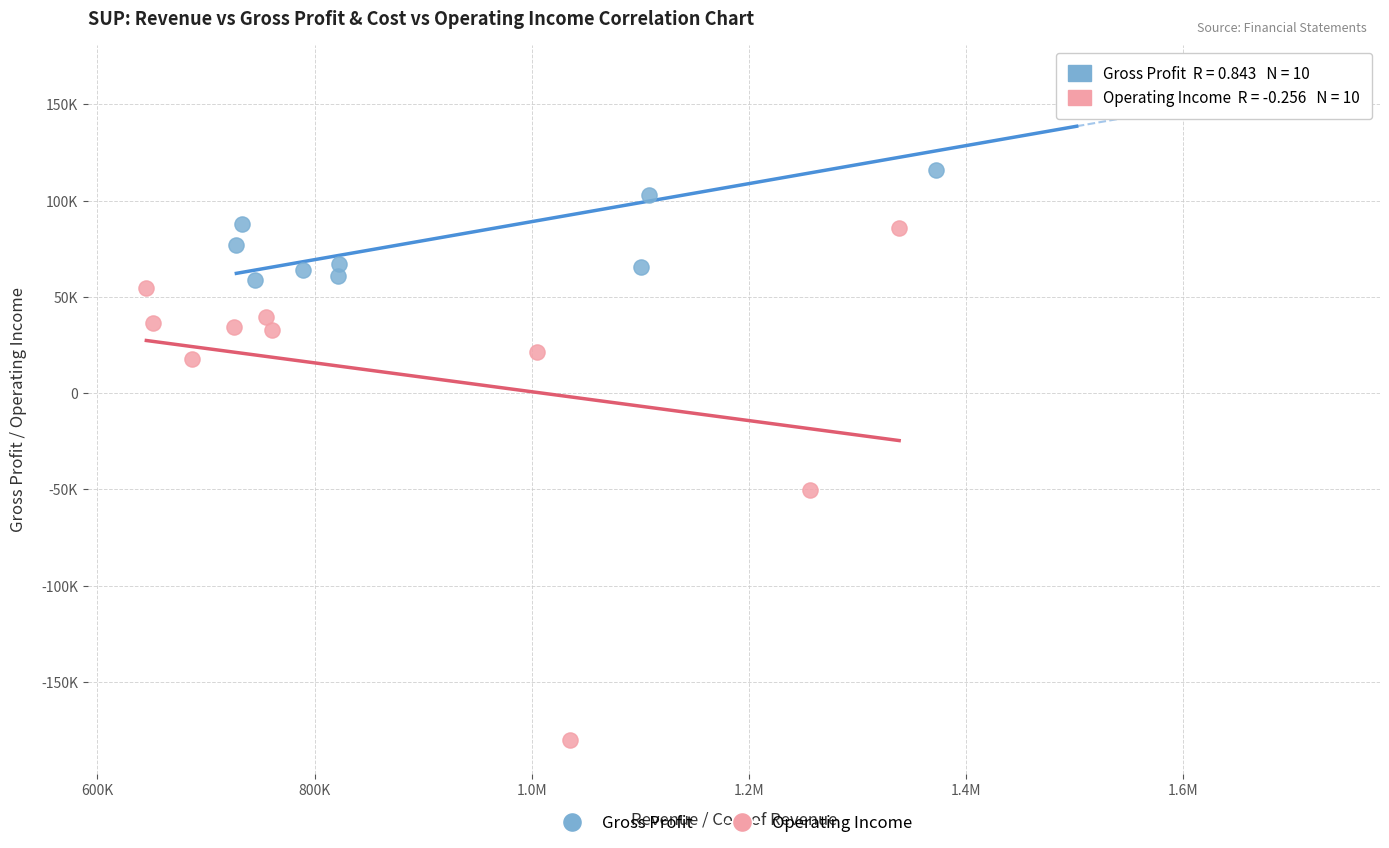

What are all the series names shown in the legend?

Gross Profit, Operating Income